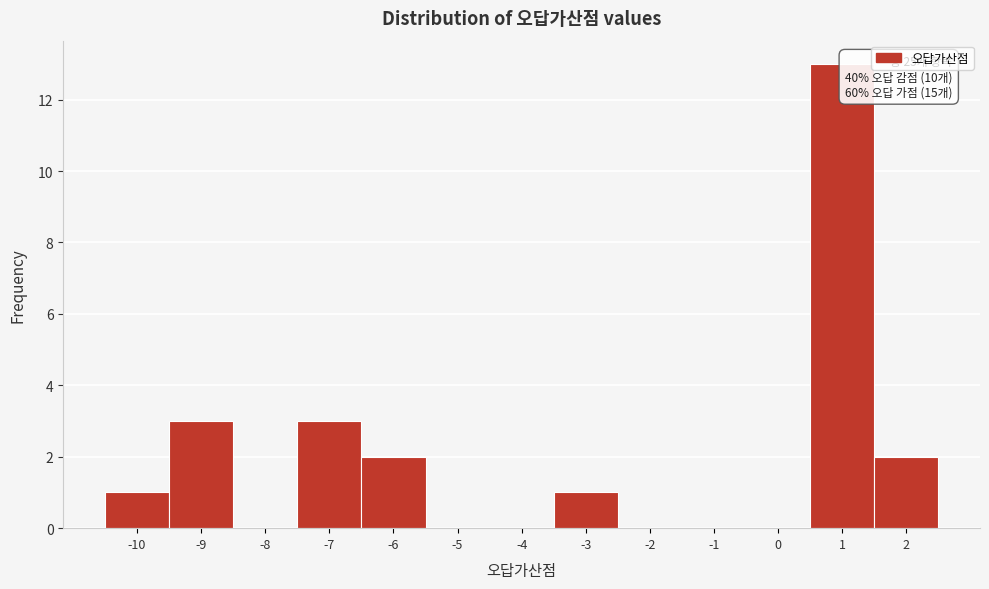

Over which range of the x-axis is the bar tallest?

0.5 to 1.5